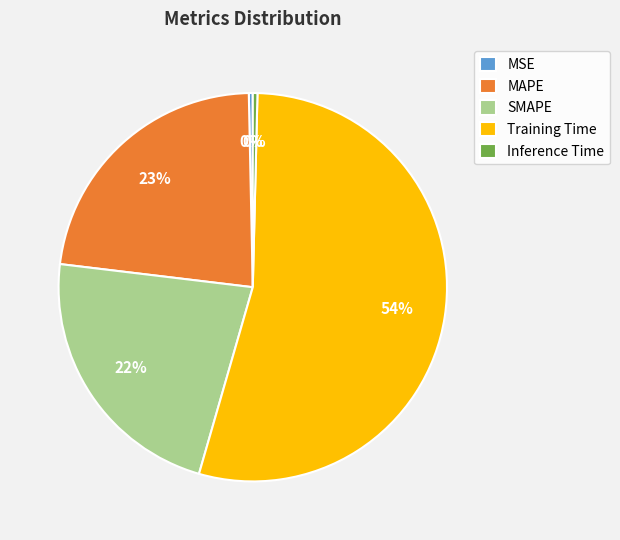

How many slices are in this pie chart?

5